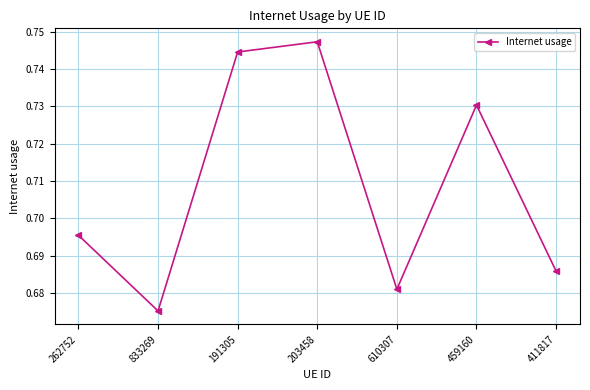

Where is the first local maximum?

203458